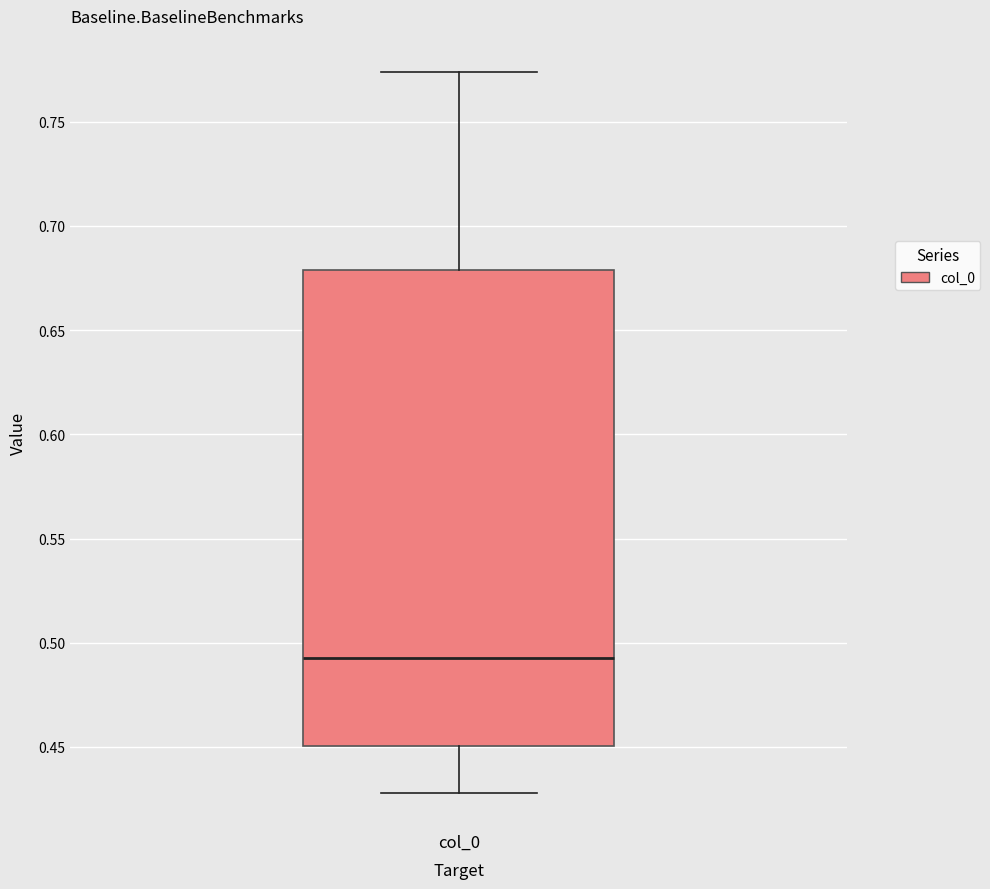

Read this box plot against the y-axis: the position of the median line, the range covered by the box, and the ends of both whiskers. The values are not printed on the chart, so give them approximately, as read against the axis.

median 0.495, box 0.450 to 0.680, whiskers 0.430 to 0.775